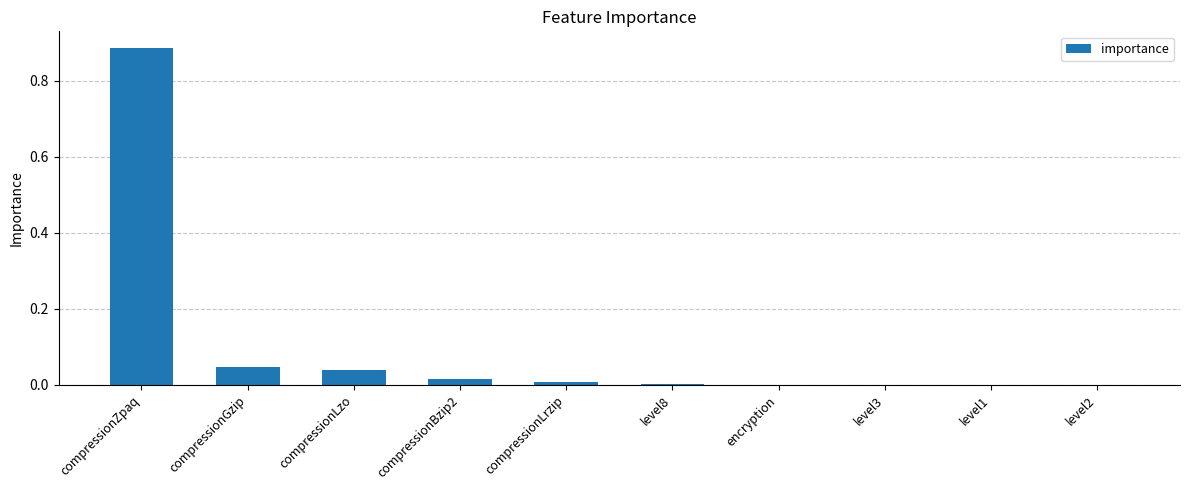

What is the average value?

0.1